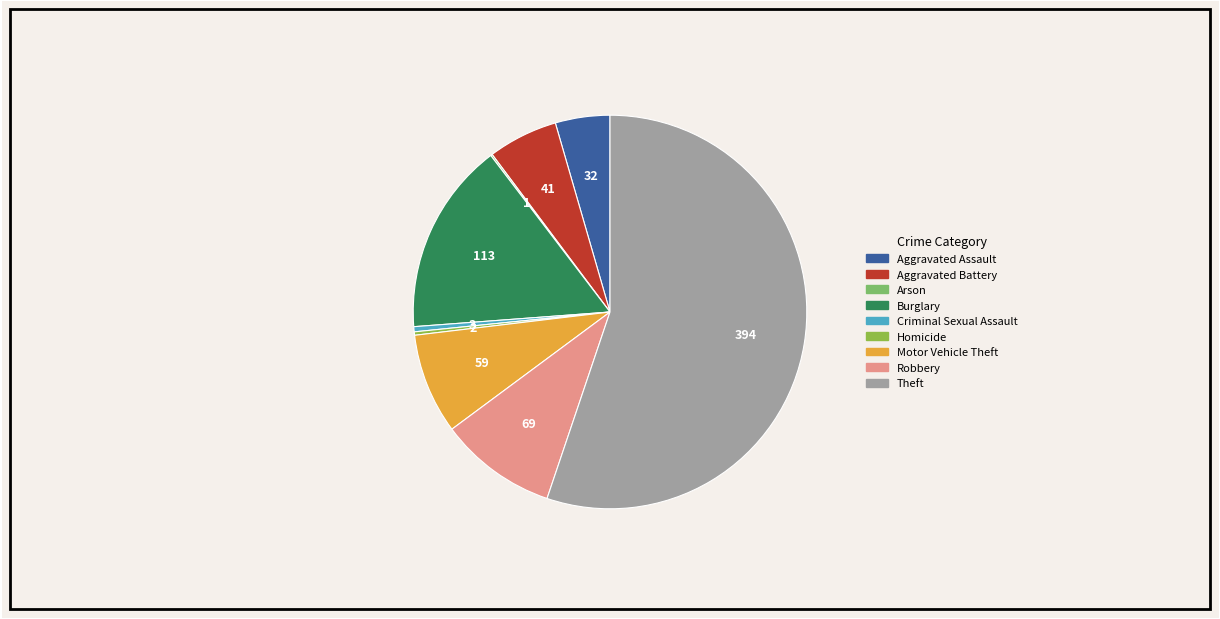

Which slice represents more than half of the pie?

Theft